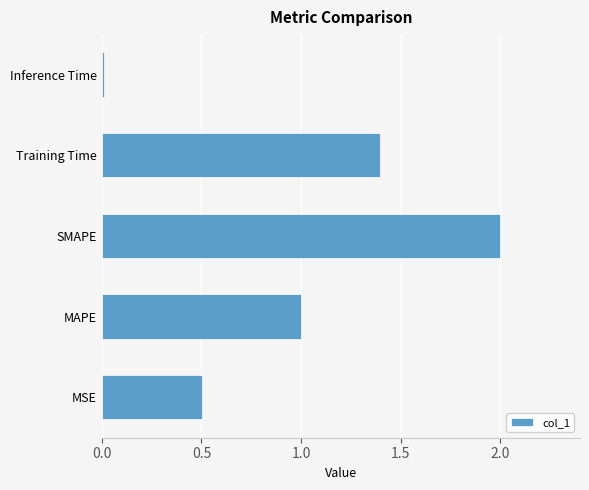

What is the difference between the second highest and second lowest values?

0.9